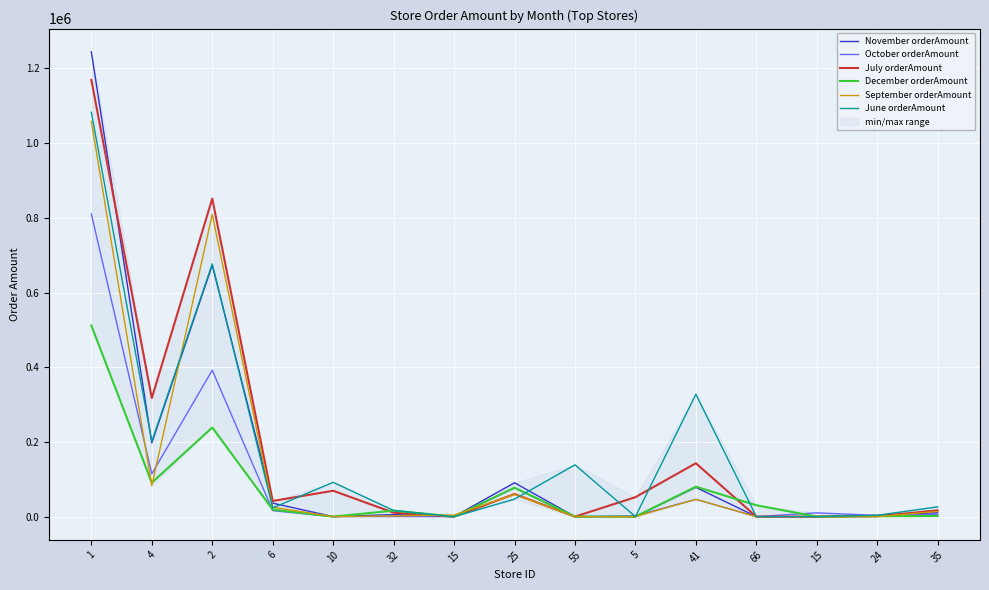

What is the sum of the November orderAmount values at 2 and 4?

870346